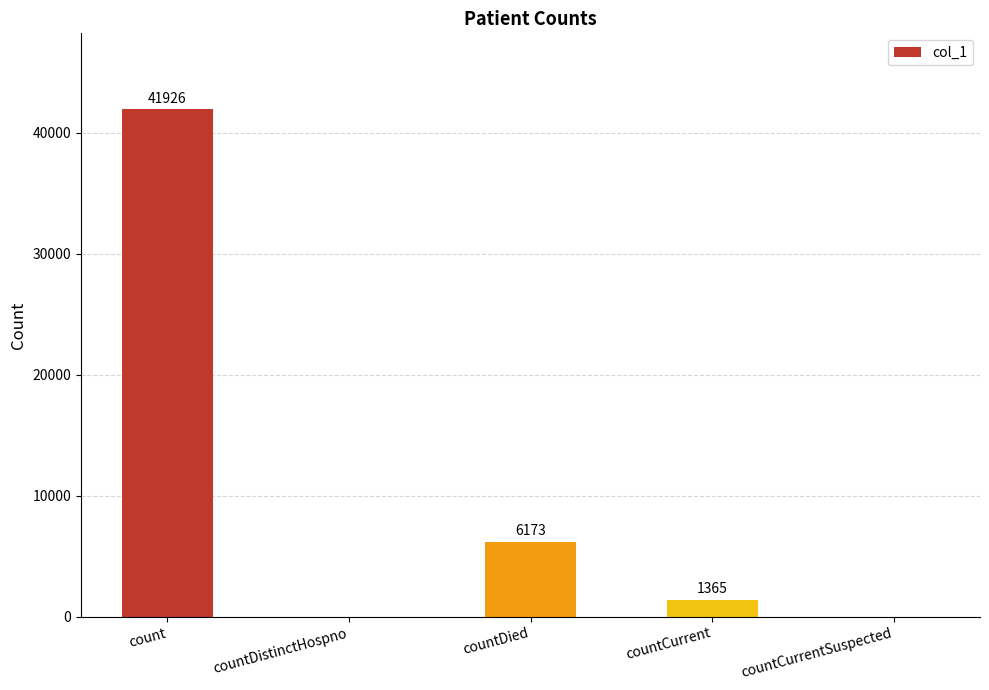

What is the sum of the values at countDied and countCurrentSuspected?

6173